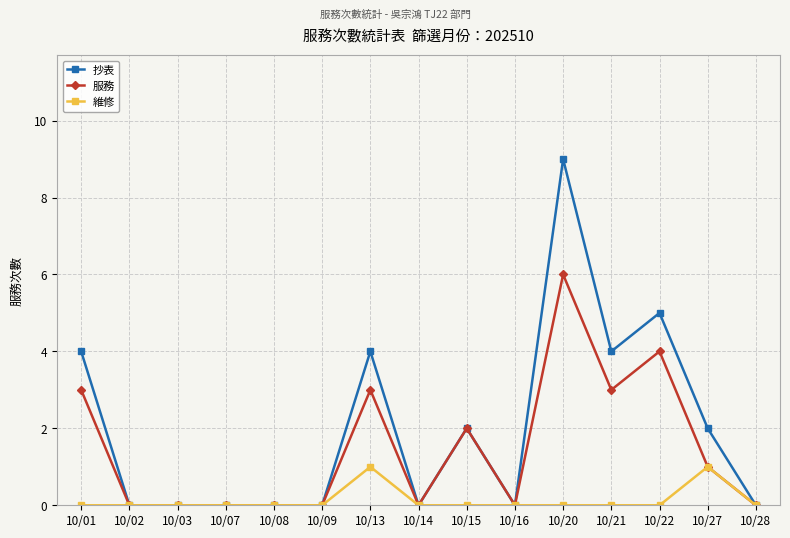

What are all the series names shown in the legend?

抄表, 服務, 維修